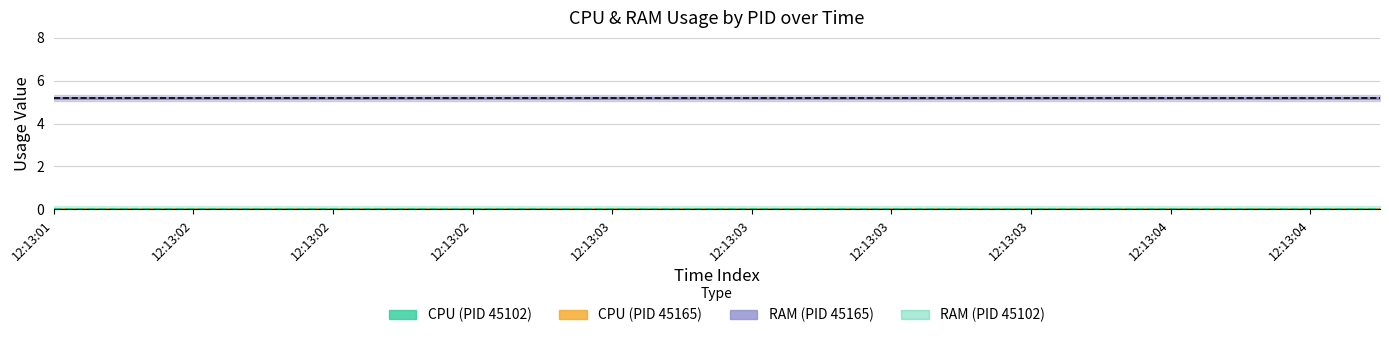

Which series has the largest total across all categories?

RAM (PID 45165)